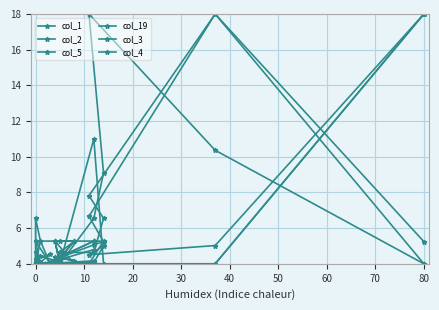

Where is the first local maximum for col_19?

10